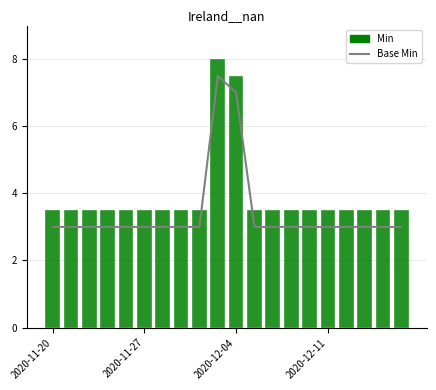

At which category is the sum across all series the highest?

9